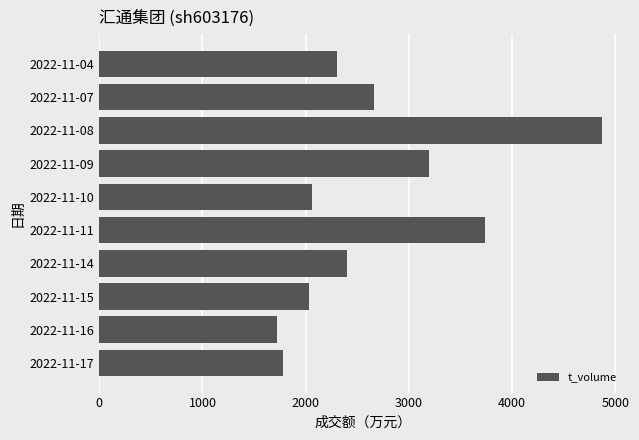

Where is the data nearest to the value 3297?

2022-11-09